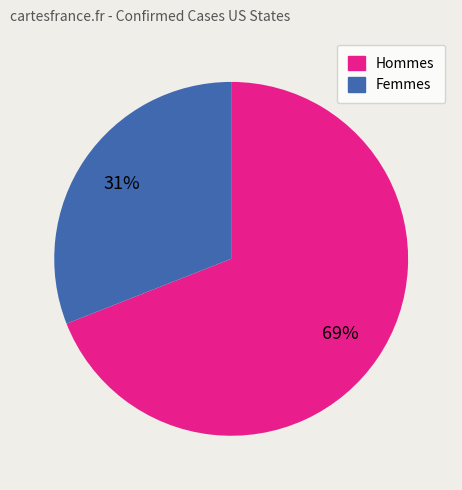

Is there any slice that represents more than half of the pie?

Yes